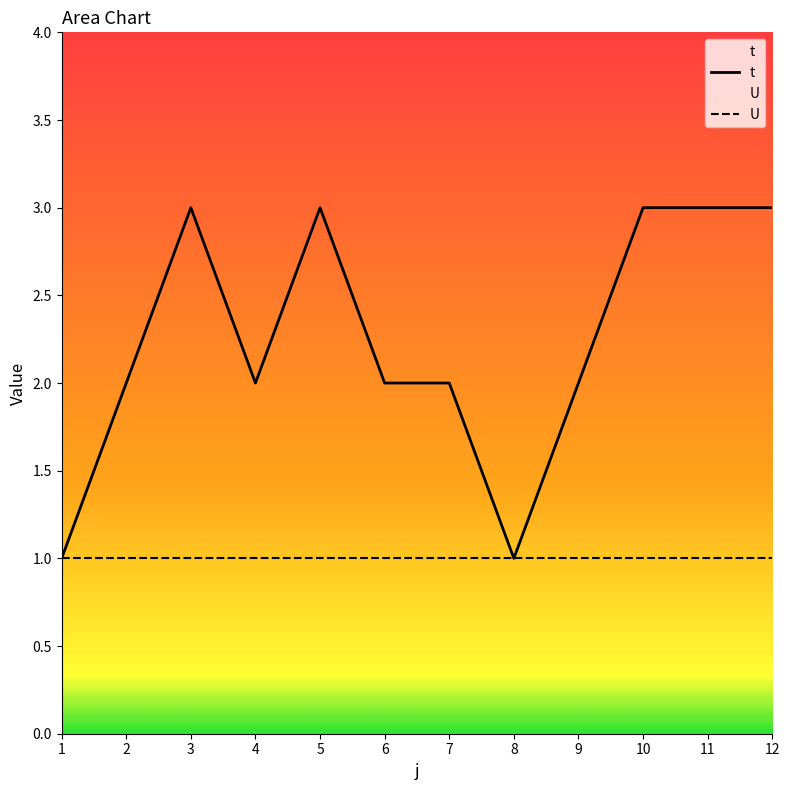

What is the average value?

2